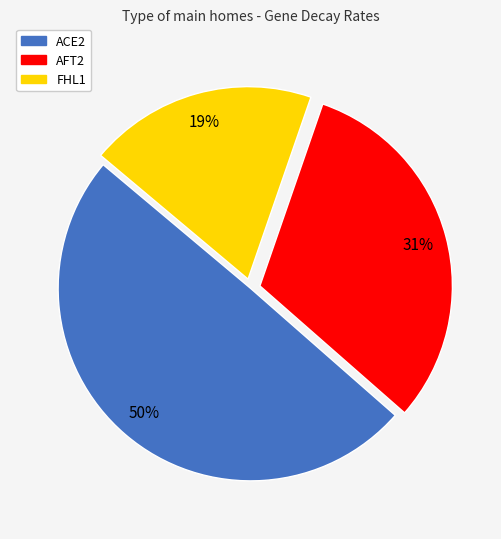

The AFT2 slice represents 38% of the pie. True or false?

False